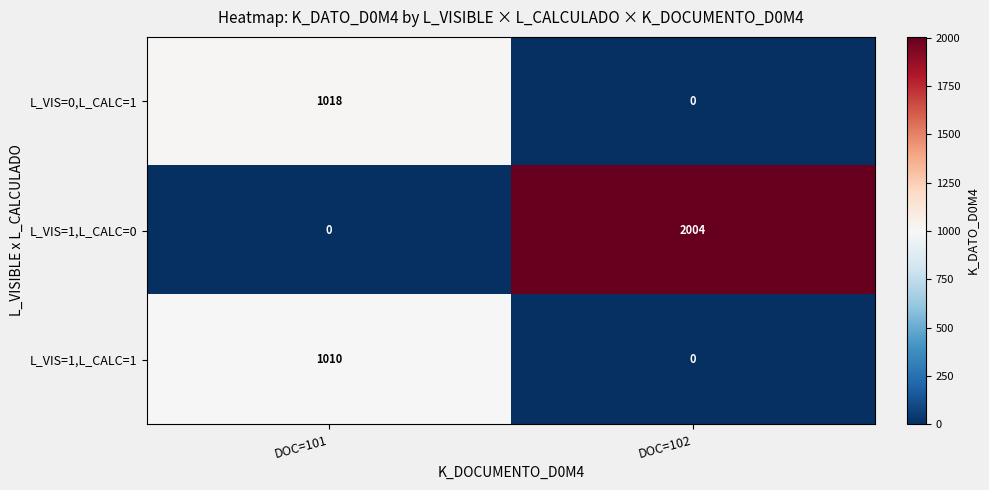

What is the maximum value shown in the chart?

2004